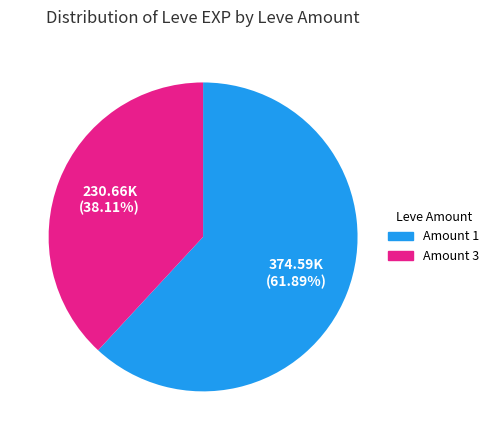

Between Amount 1 and Amount 3, which is larger?

Amount 1